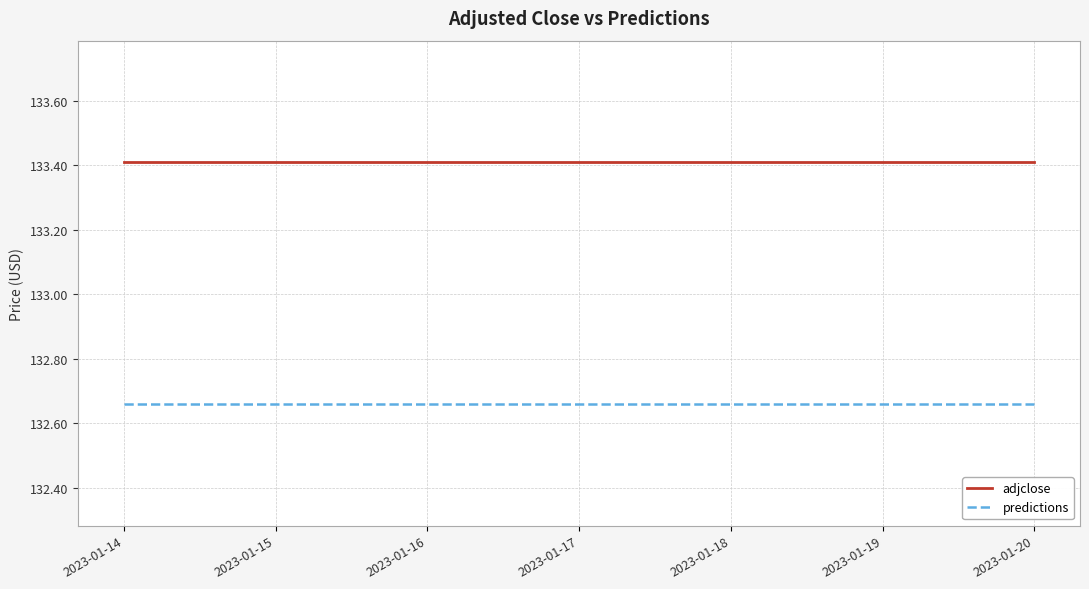

At how many categories does at least one series exceed 133?

7